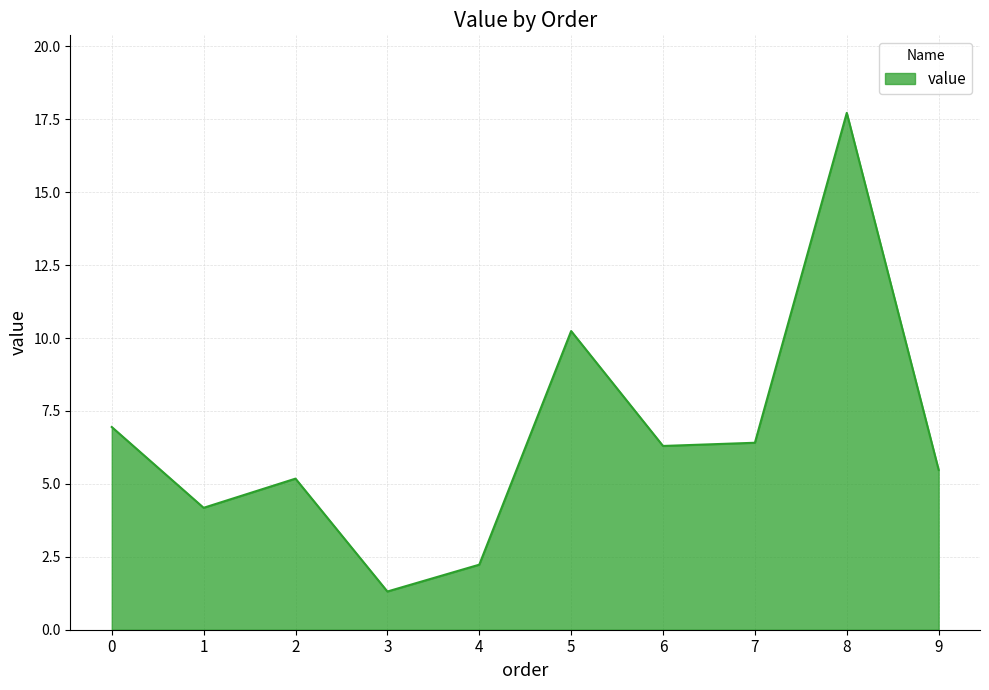

Does the chart have visible grid lines?

Yes